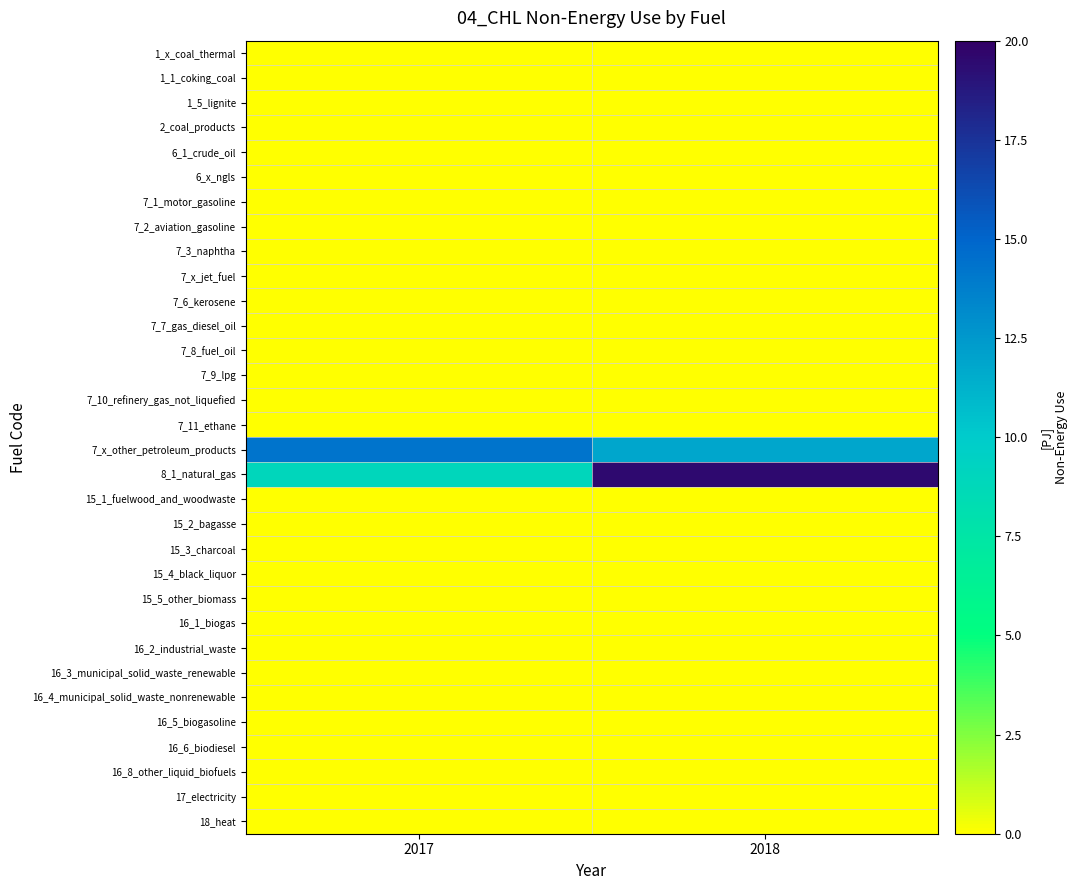

At how many categories does at least one series exceed 3?

2